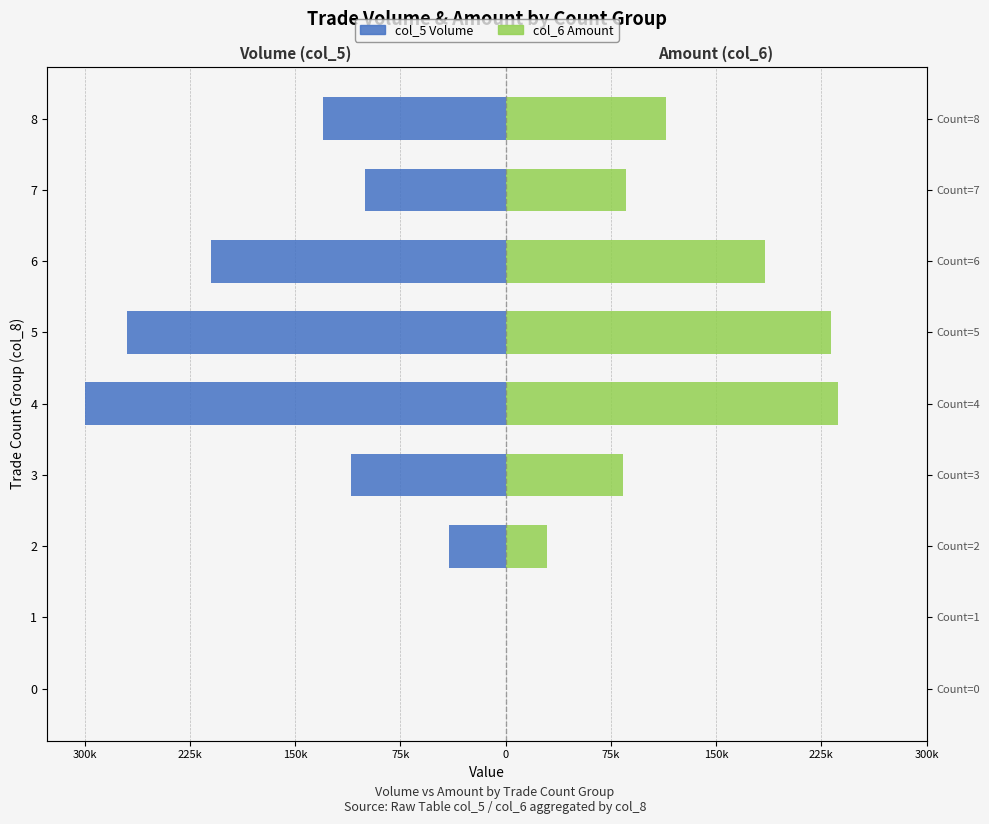

Which series has the largest range (max minus min)?

col_5 Volume